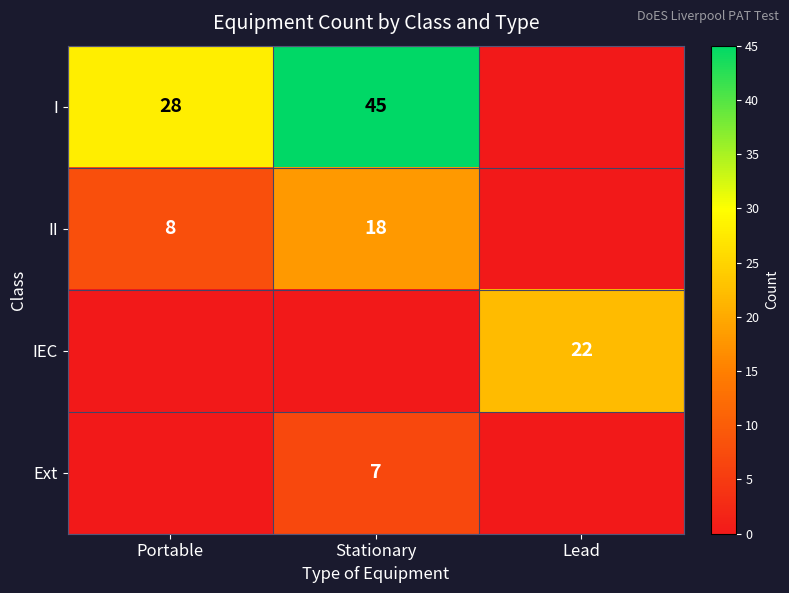

The II series shows 8 at Portable. True or false?

True